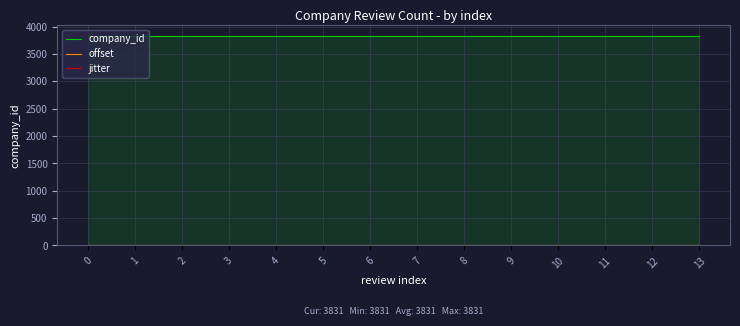

What is the sum of the company_id values at 13 and 2?

7662.0